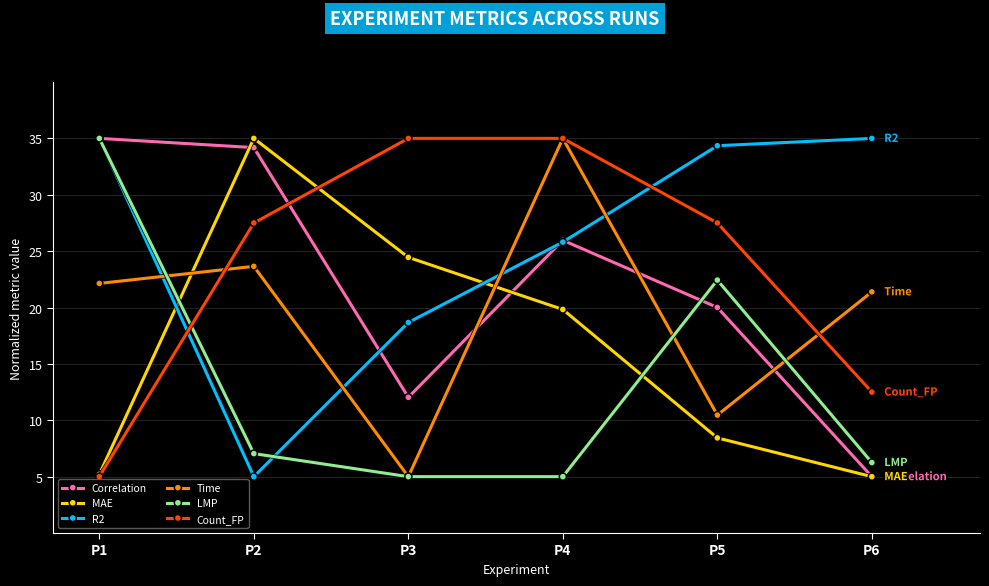

Is it true that LMP equals 7.0 at P2?

True